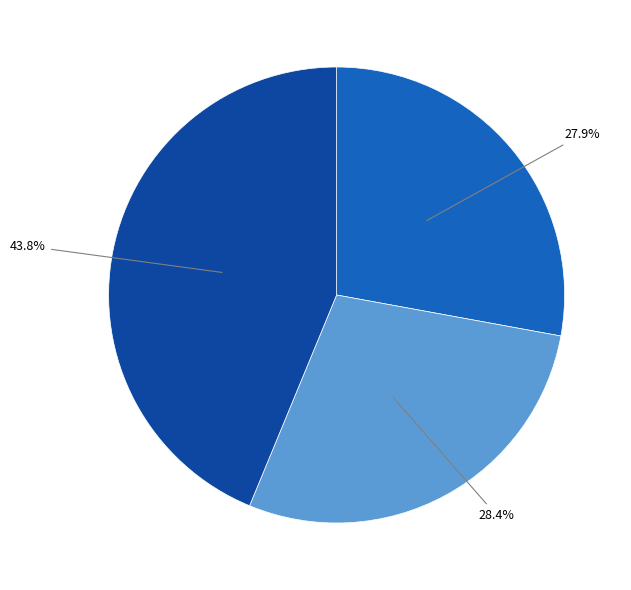

How many slices are in this pie chart?

3